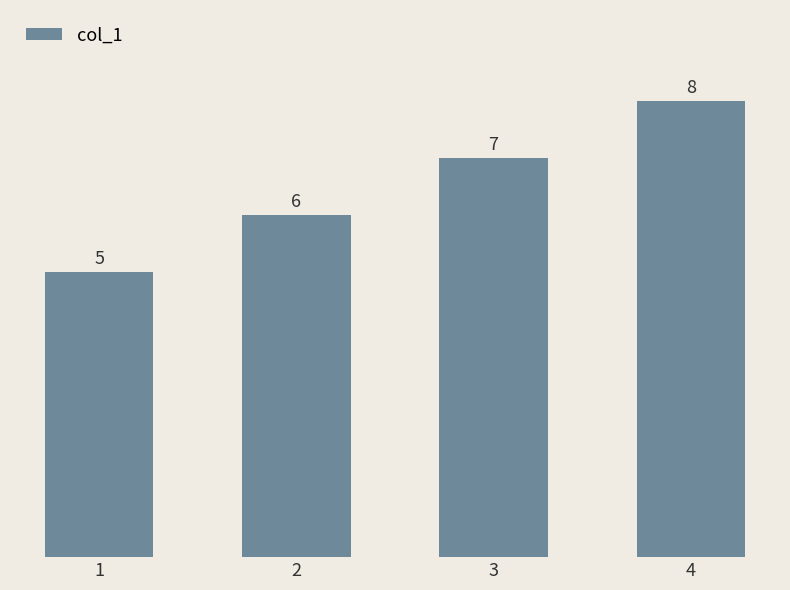

How many values are between 6 and 8?

3